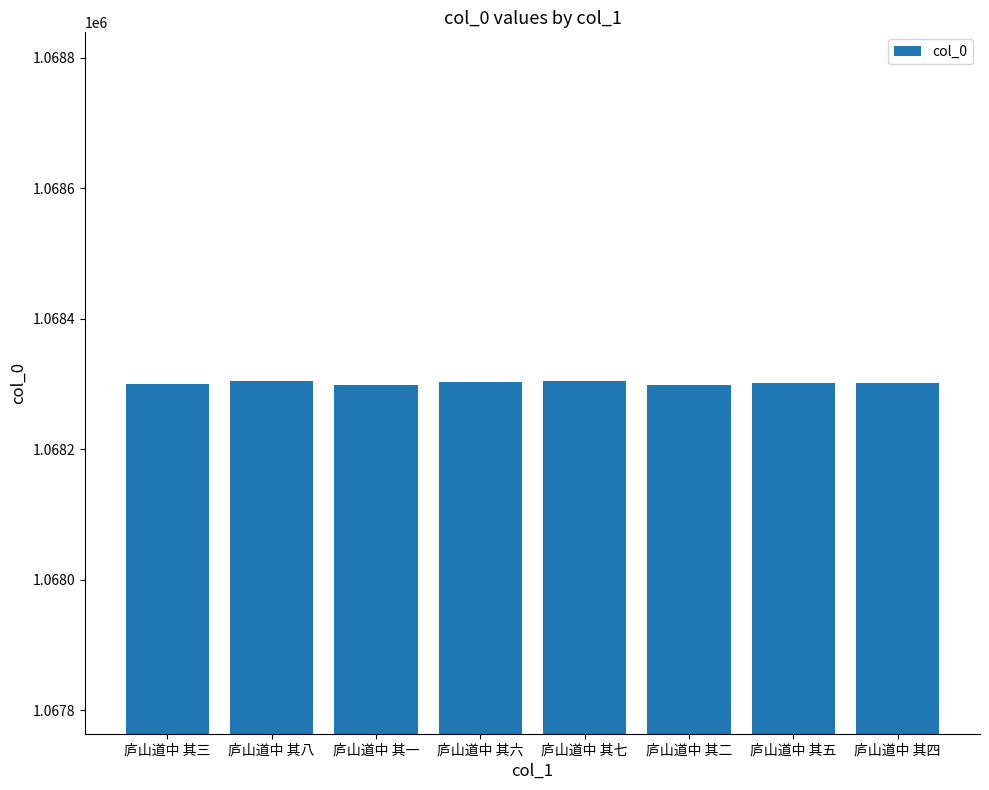

What position from the left is 庐山道中 其四?

8